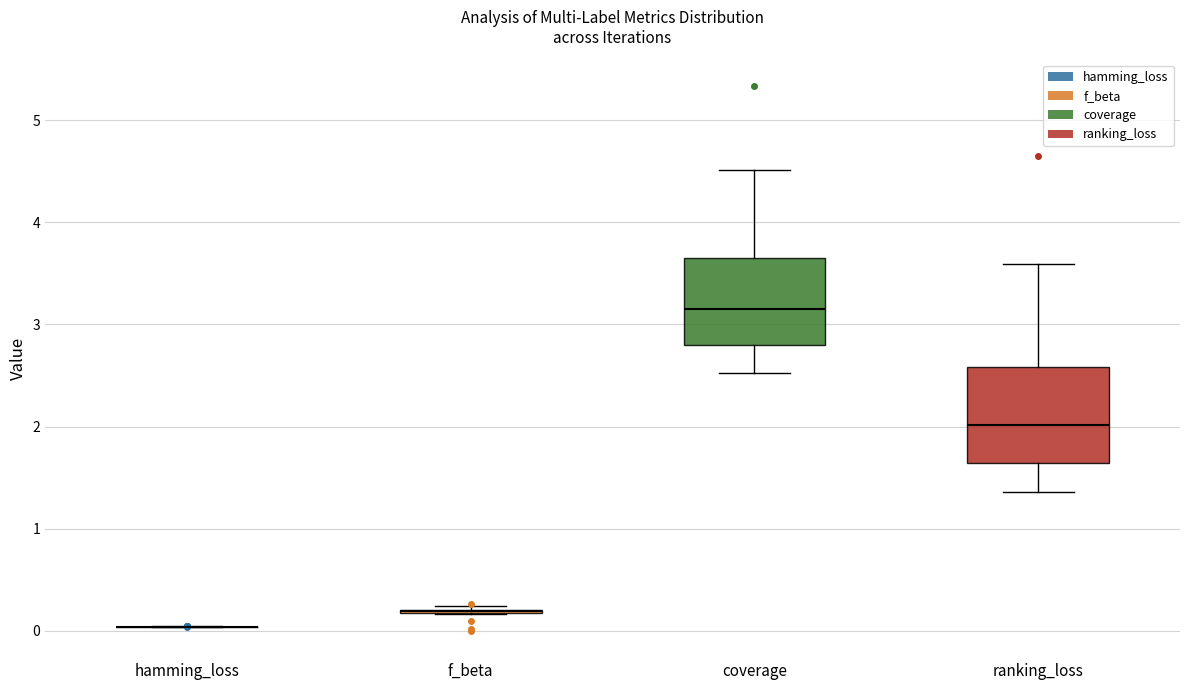

Reading left to right, transcribe this box plot: for each box, give where its median line is, the range the box spans, and where its two whiskers end, as read against the y-axis. The values are not printed on the chart, so give them approximately, as read against the axis.

hamming_loss: box collapsed to a line at 0.0, whiskers 0.0 to 0.0
f_beta: box collapsed to a line at 0.2, whiskers 0.2 to 0.2
coverage: median 3.1, box 2.8 to 3.6, whiskers 2.5 to 4.5
ranking_loss: median 2.0, box 1.6 to 2.6, whiskers 1.4 to 3.6